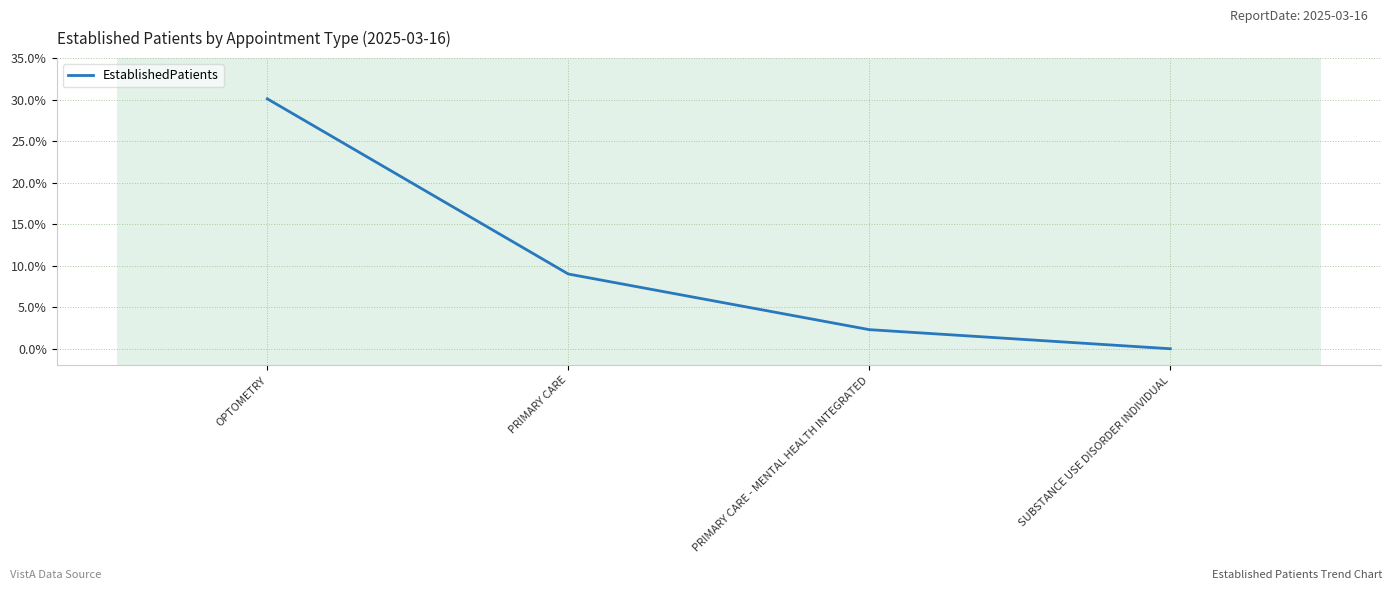

What position from the right is PRIMARY CARE?

3